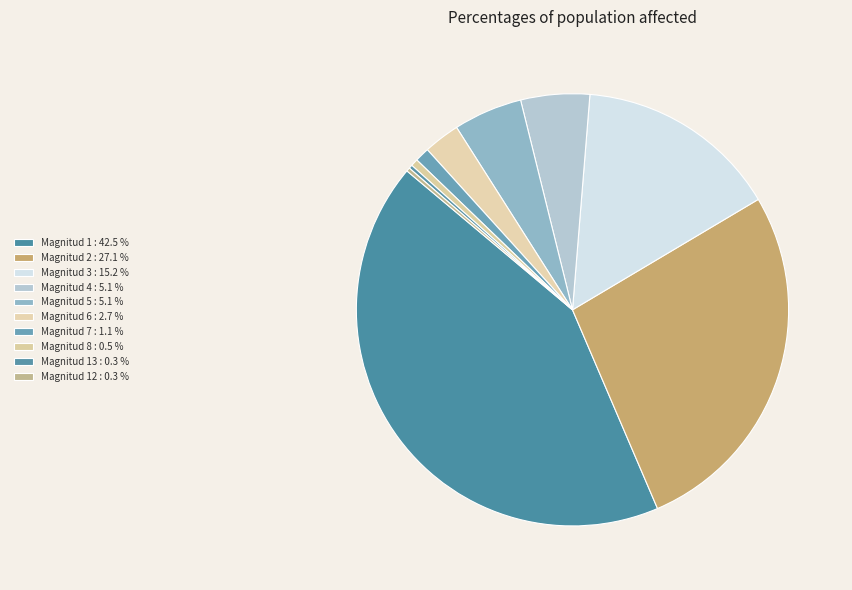

Which category has the smallest portion of the pie?

13